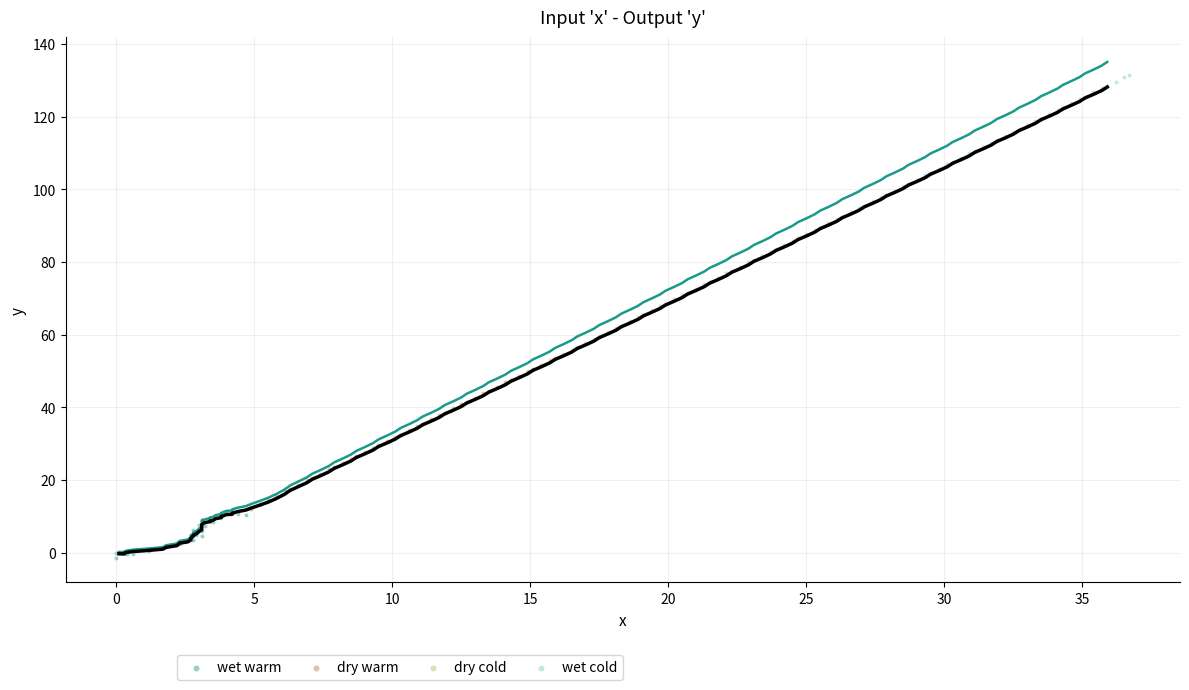

Which series contains the lowest Y value?

wet warm